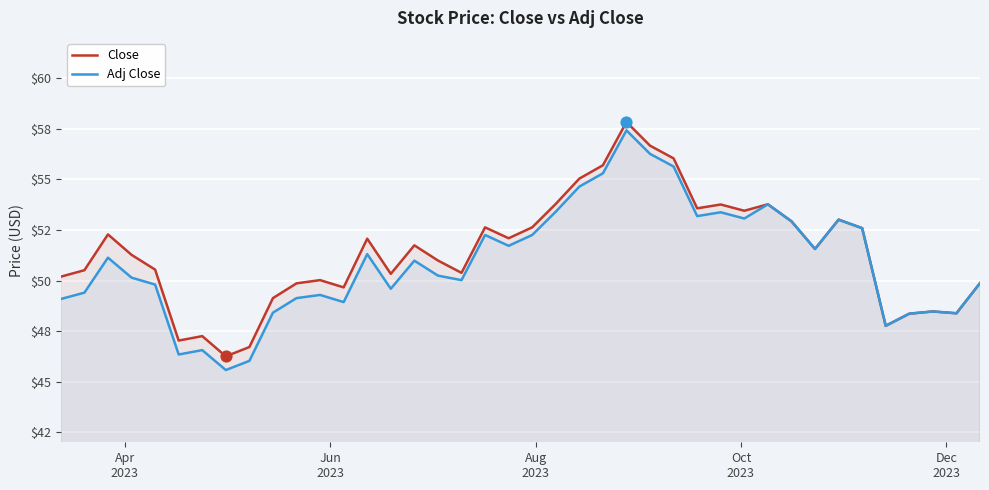

What are all the series names shown in the legend?

Close, Adj Close